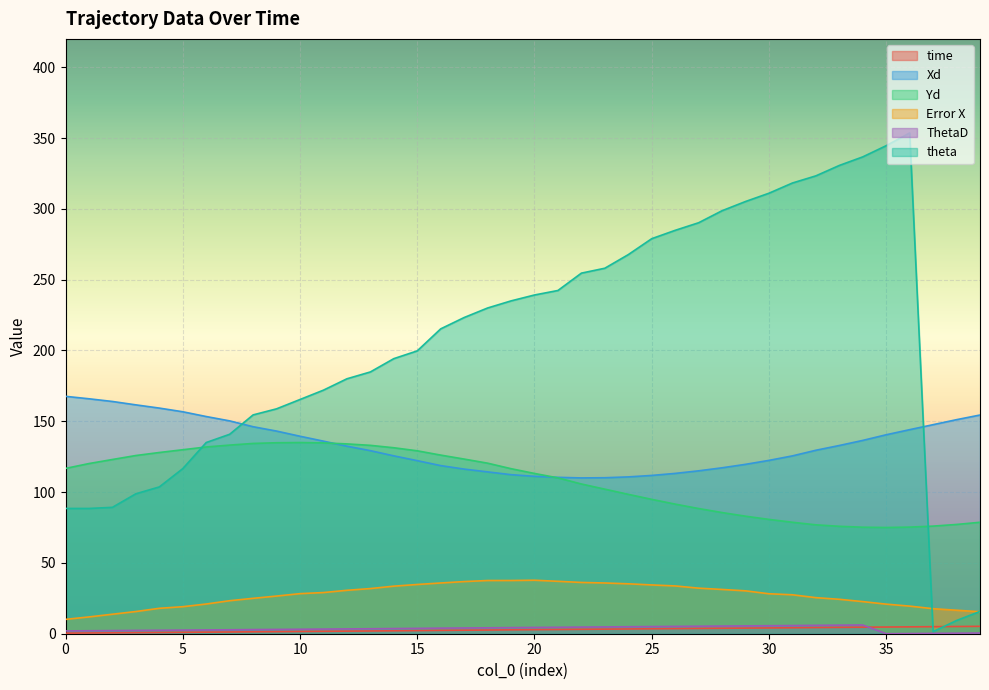

True or false: theta and ThetaD intersect in this chart.

False